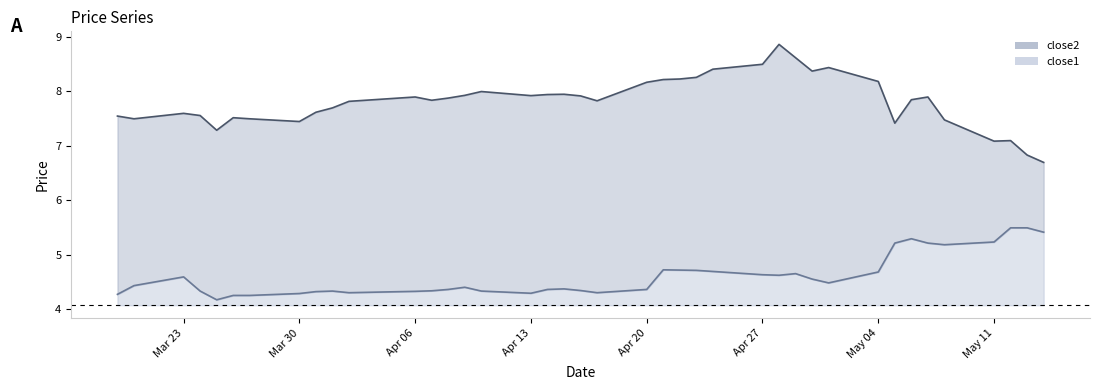

What is the total value across all series at Apr 20?

4.1